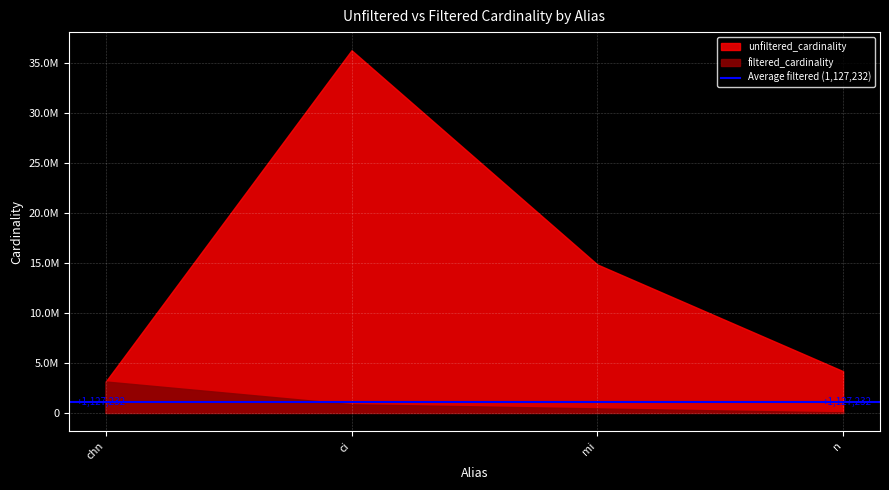

How many data points in filtered_cardinality are above 867477?

1